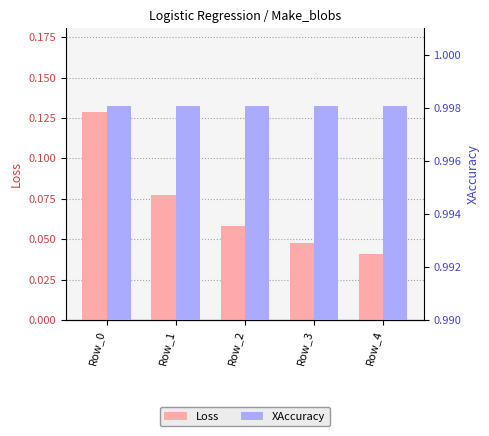

Rank the series by their maximum value, from highest to lowest.

XAccuracy, Loss